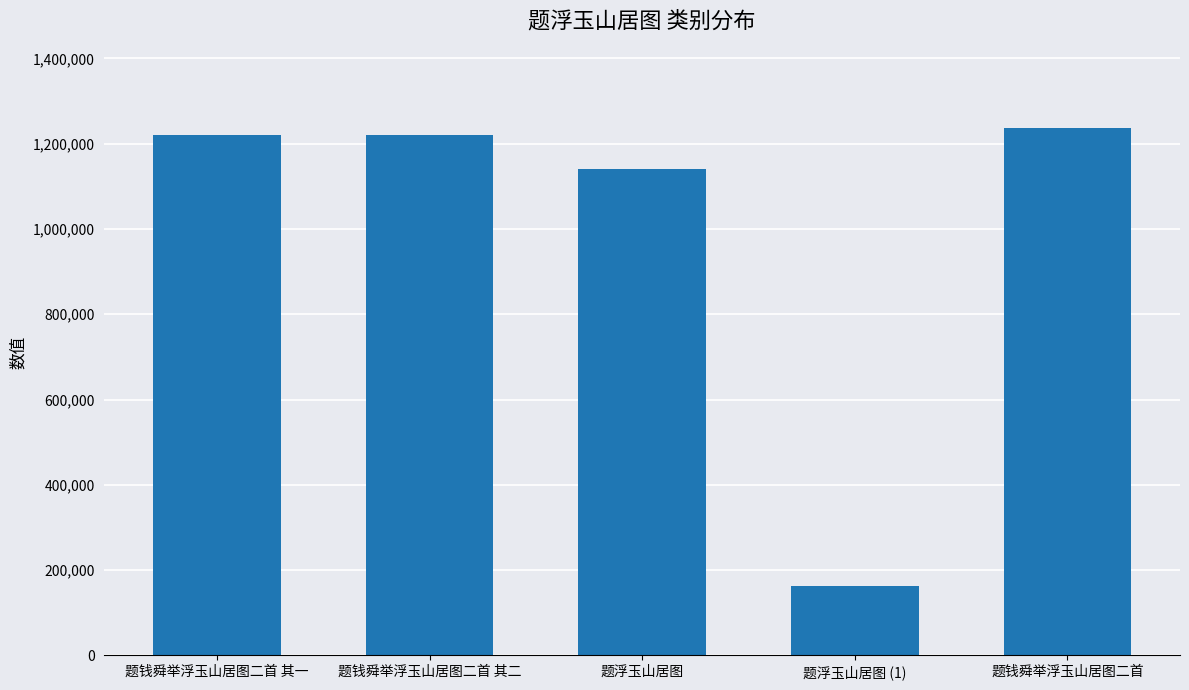

How many bars are there in total?

5